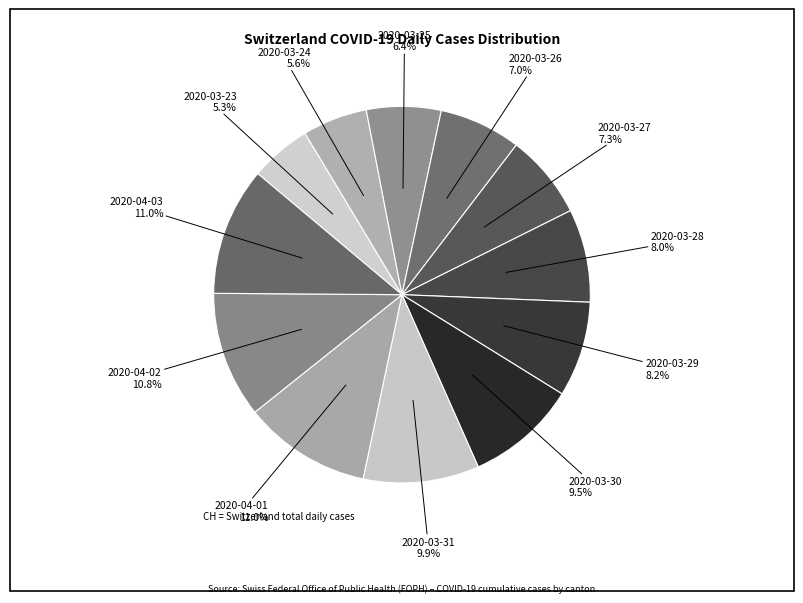

Count the number of slices in the pie.

12